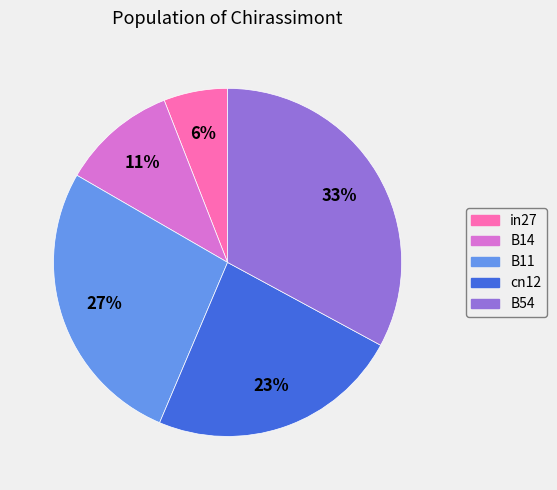

To the nearest percent, what is the difference between the B14 and in27 slice percentages?

5%